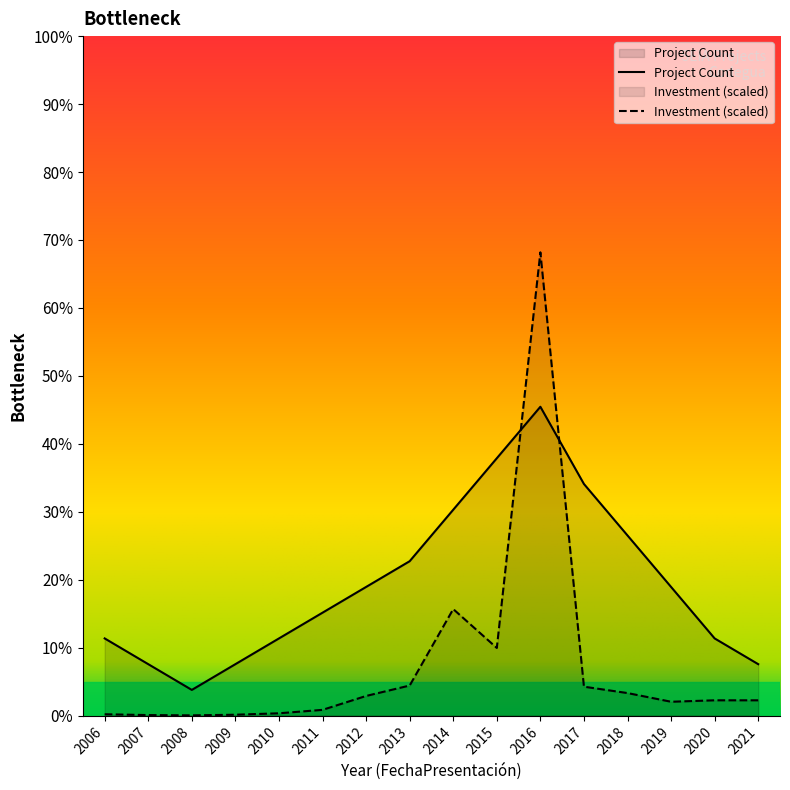

Rank the categories by Project Count value from highest to lowest.

2016, 2015, 2017, 2014, 2018, 2013, 2012, 2019, 2011, 2006, 2010, 2020, 2007, 2009, 2021, 2008